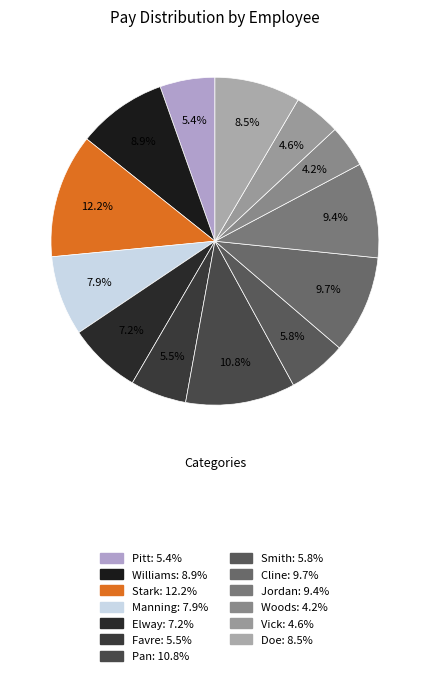

Count the number of slices in the pie.

13